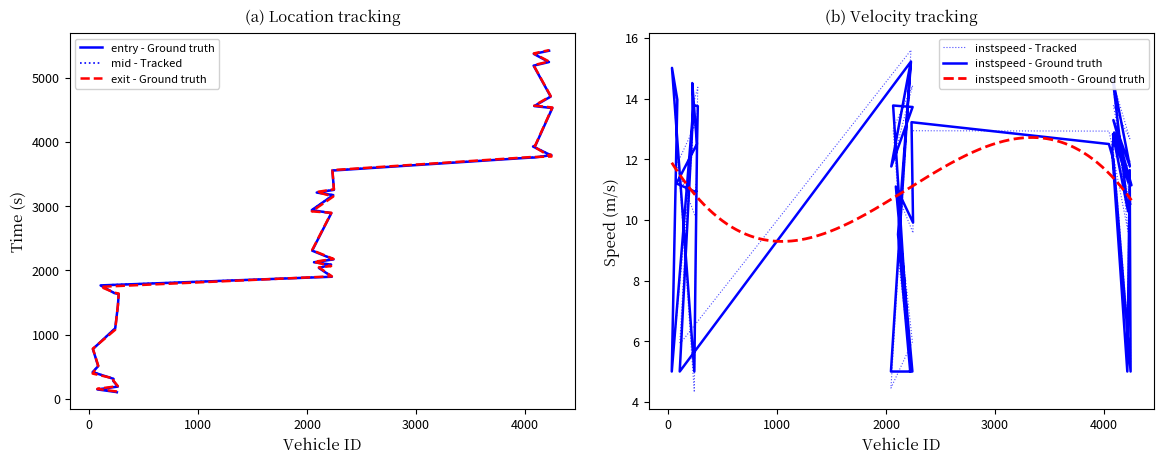

True or false: instspeed and exit cross at least once.

False